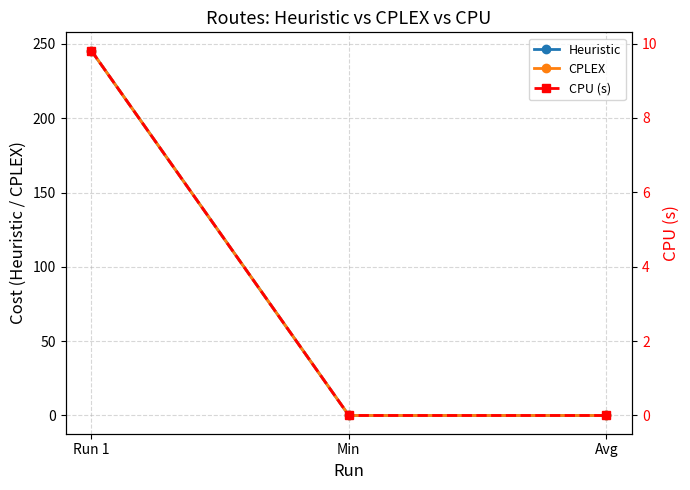

What is the sum of all Heuristic values?

245.6